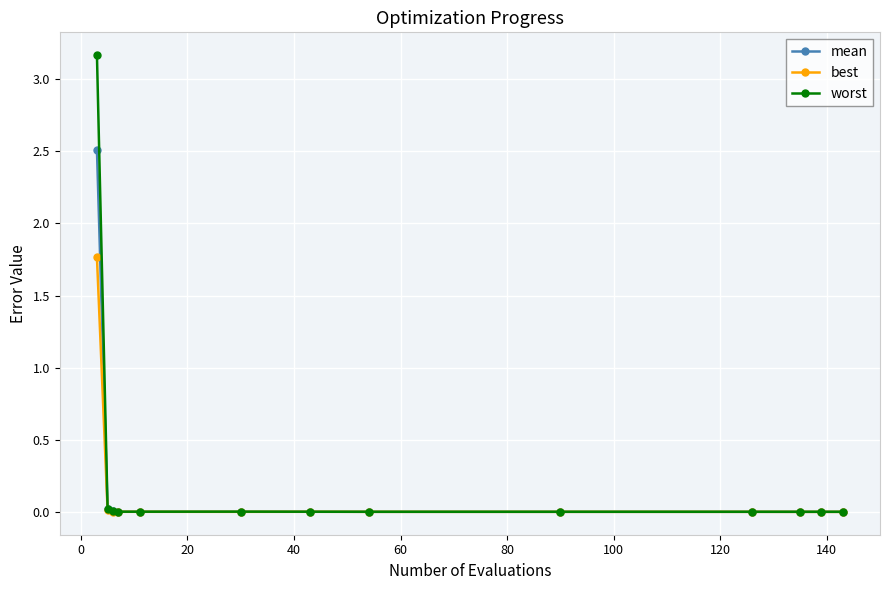

What is the maximum value for best?

1.8